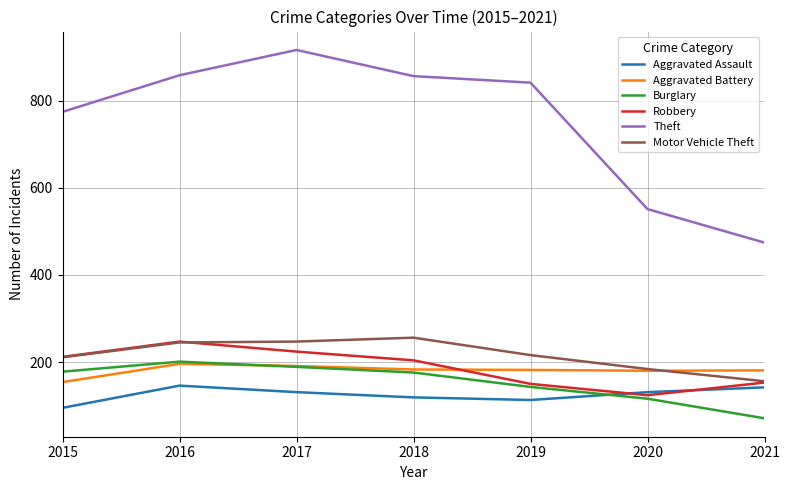

What is the highest value of the Aggravated Battery series?

196